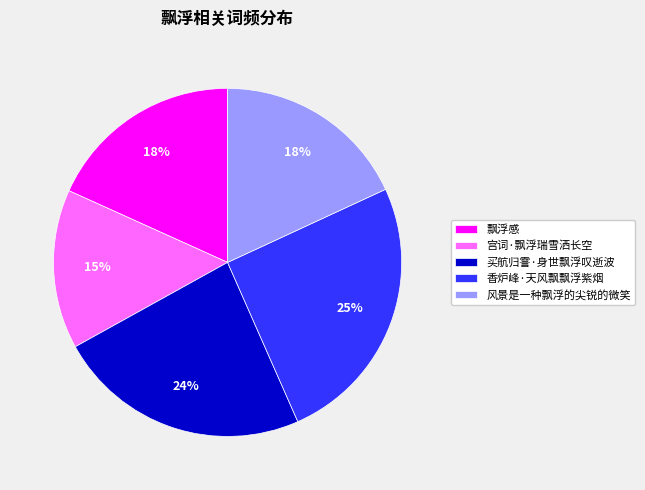

Approximately how many times larger is the value at 风景是一种飘浮的尖锐的微笑 compared to 买航归霅·身世飘浮叹逝波?

0.8